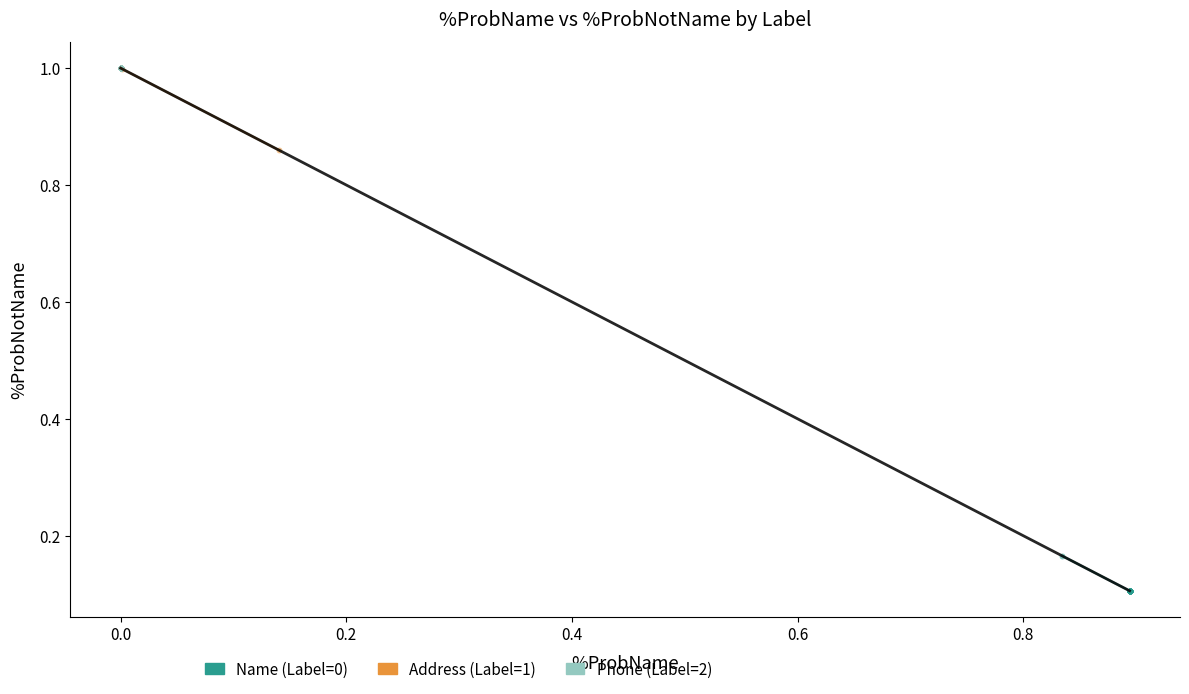

What are all the series names shown in the legend?

Name (Label=0), Address (Label=1), Phone (Label=2)